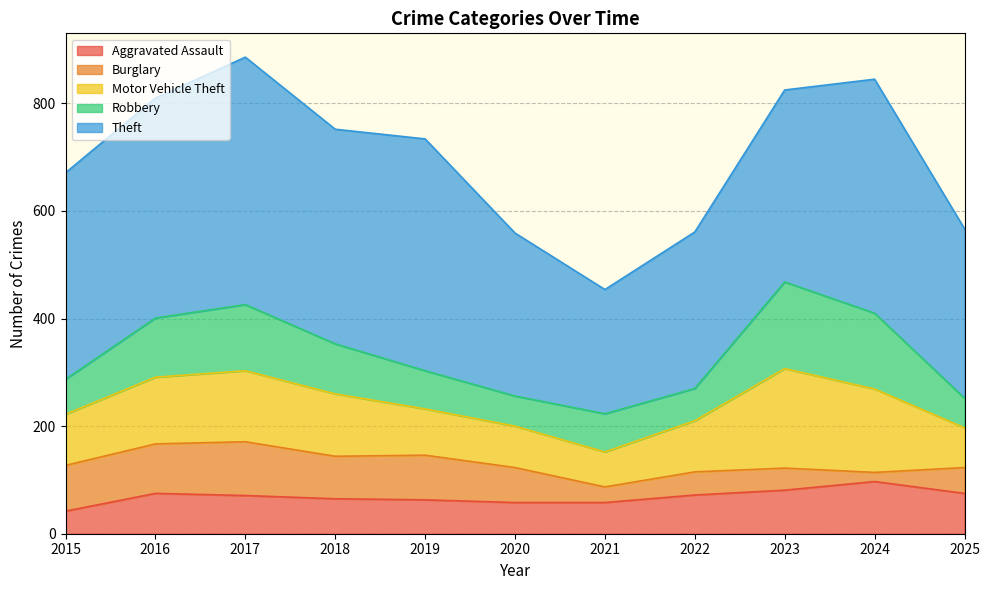

Does the chart have visible grid lines?

Yes